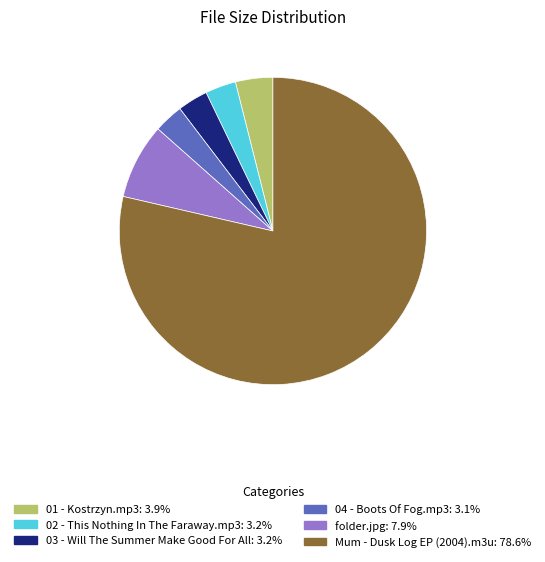

Which slice is the largest?

Mum - Dusk Log EP (2004).m3u